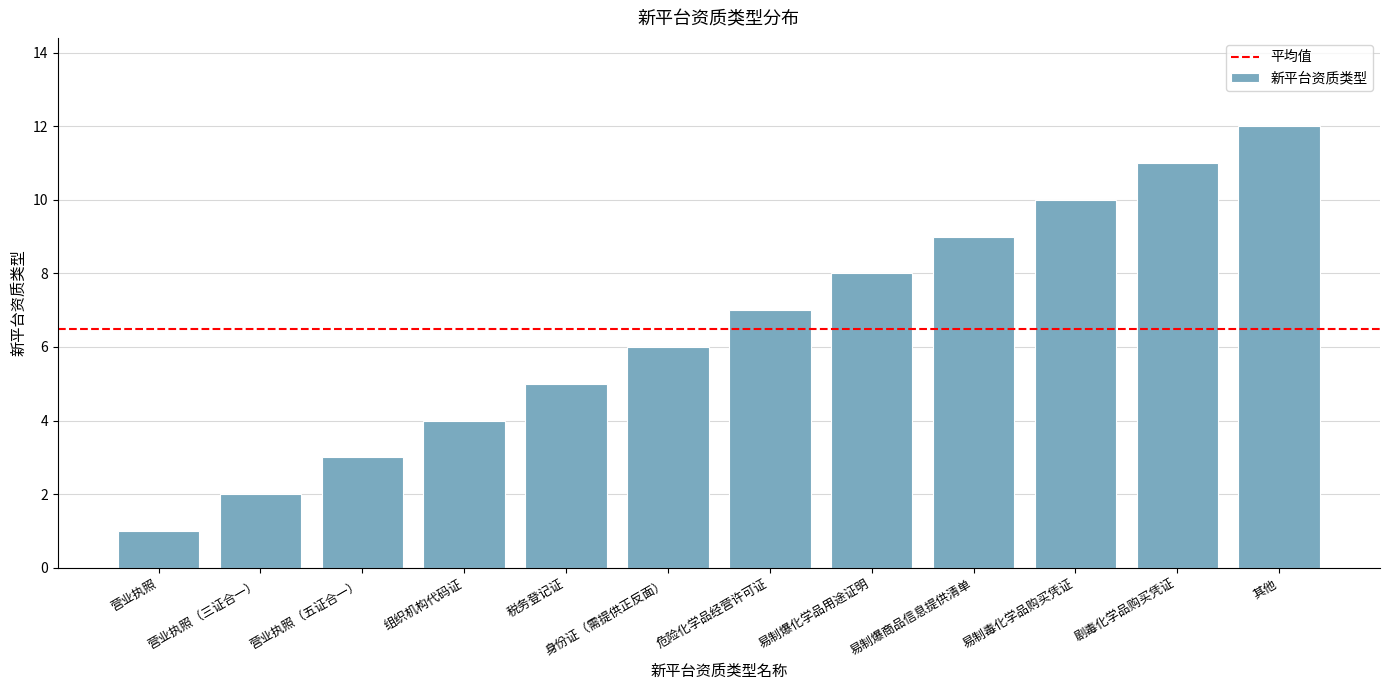

Reading left to right, list all the values displayed in this chart.

营业执照=1	营业执照（三证合一）=2	营业执照（五证合一）=3	组织机构代码证=4	税务登记证=5	身份证（需提供正反面）=6	危险化学品经营许可证=7	易制爆化学品用途证明=8	易制爆商品信息提供清单=9	易制毒化学品购买凭证=10	剧毒化学品购买凭证=11	其他=12